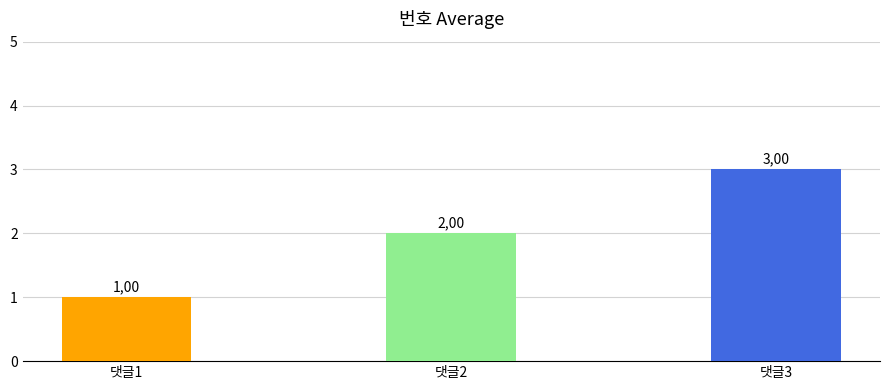

How many bars are there in total?

3